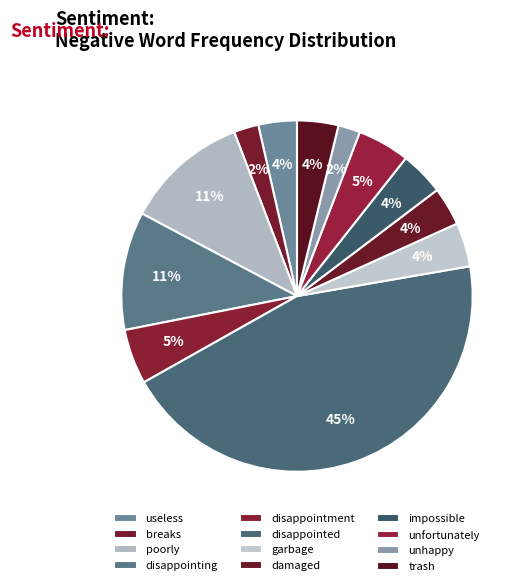

To the nearest percent, what is the combined percentage of disappointed and garbage?

49%